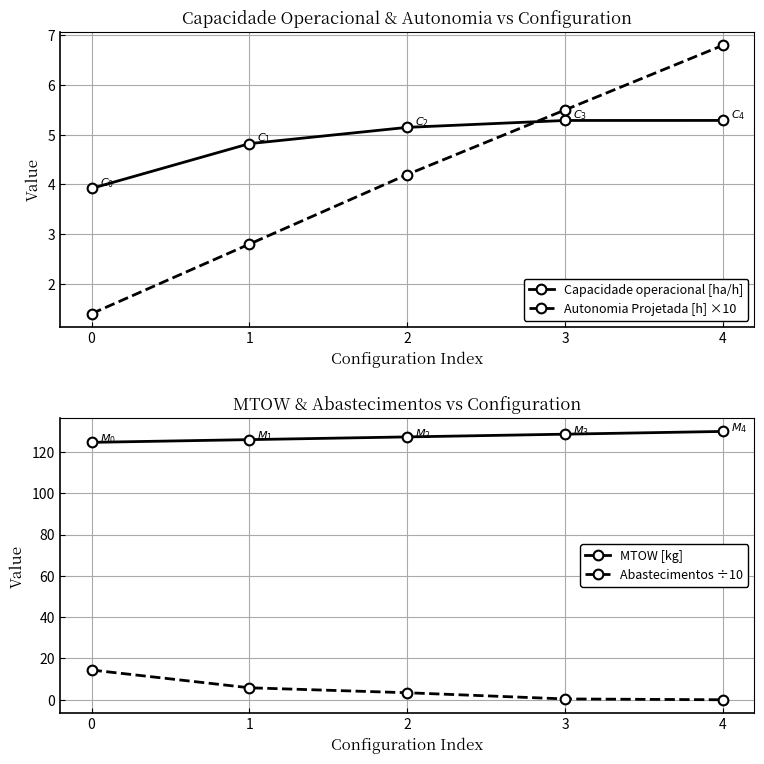

At which label is Autonomia Projetada [h] ×10 closest to 4?

2